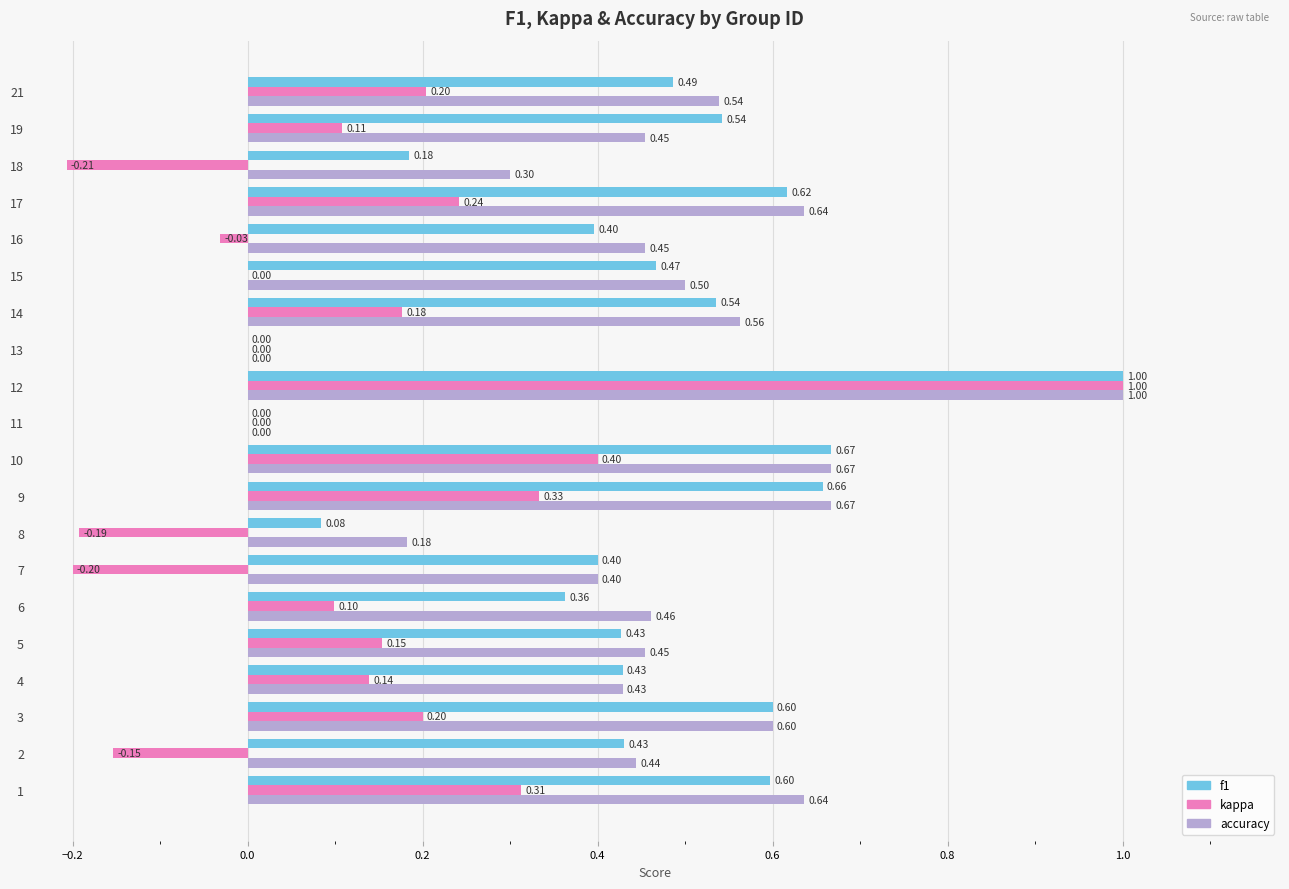

Count the number of data series in this chart.

3